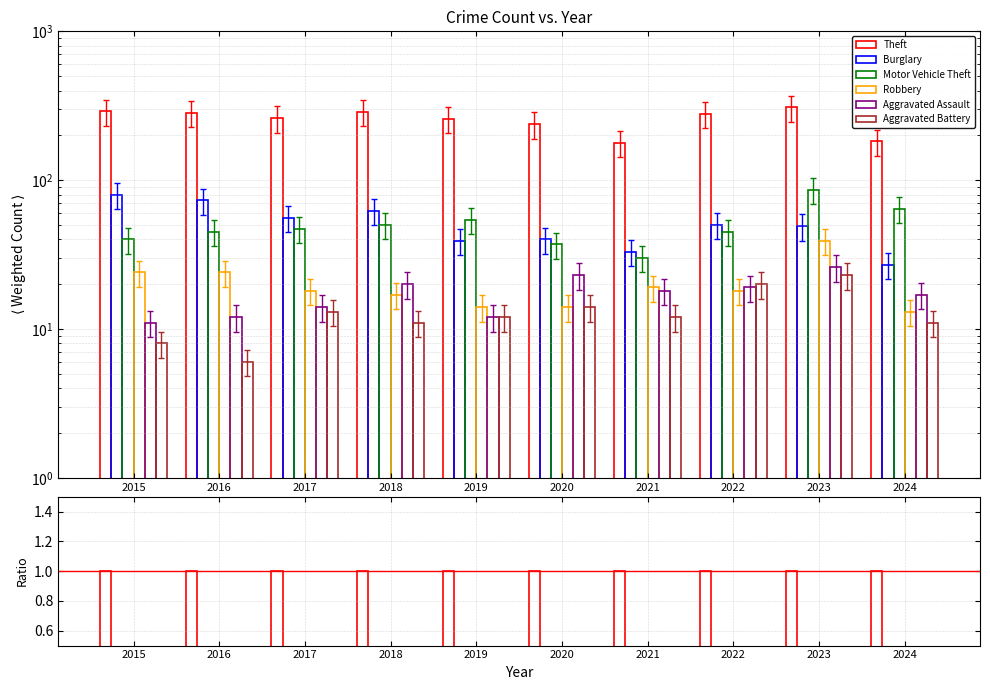

Does the chart contain any negative values?

No